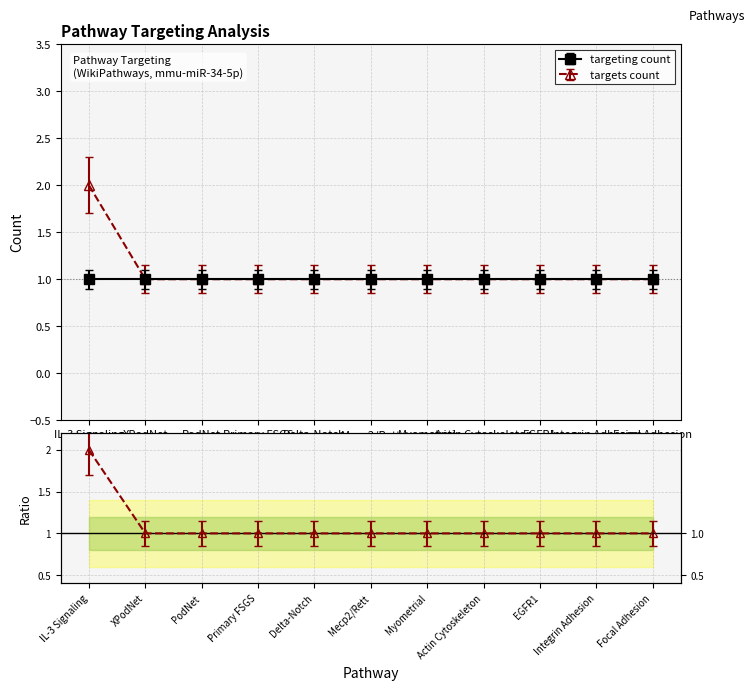

Rank the categories by value from highest to lowest.

IL-3 Signaling, XPodNet, PodNet, Primary FSGS, Delta-Notch, Mecp2/Rett, Myometrial, Actin Cytoskeleton, EGFR1, Integrin Adhesion, Focal Adhesion